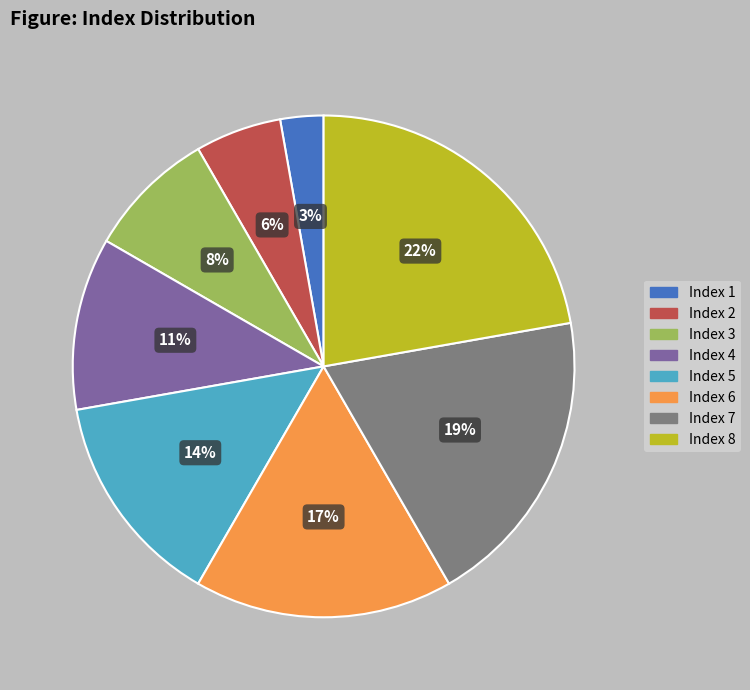

To the nearest percent, what is the average slice percentage?

12%